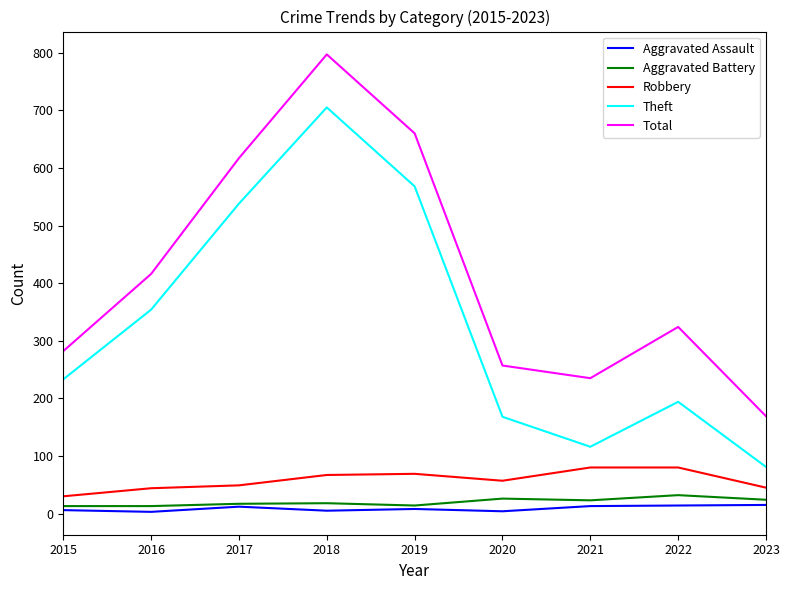

What is the difference between the second highest and second lowest values in the Total series?

425